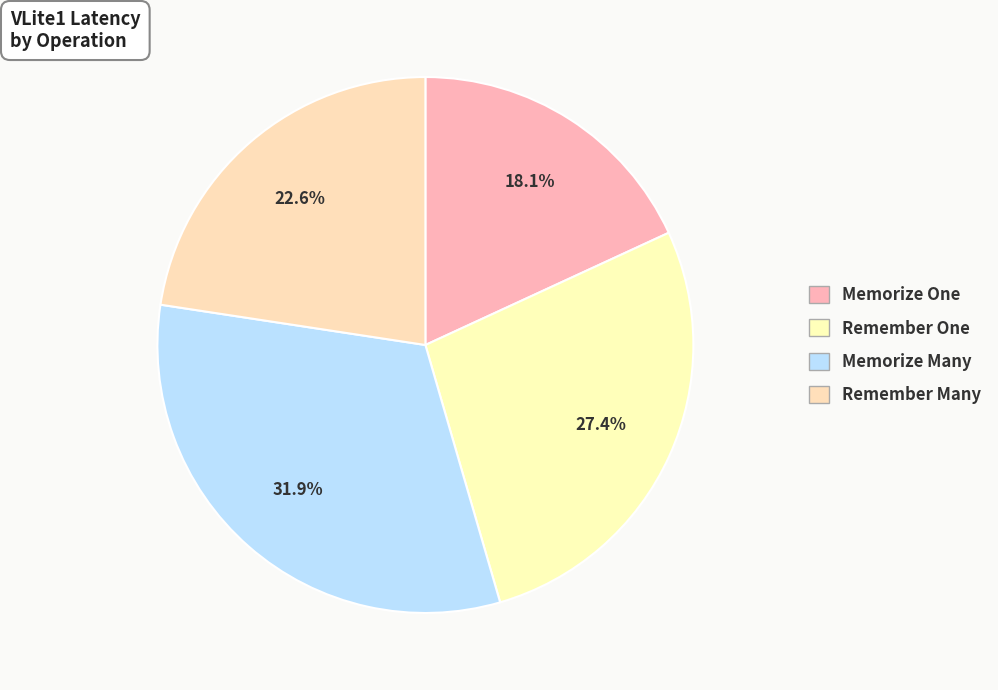

Do Memorize Many and Remember One together represent more than half of the pie?

Yes